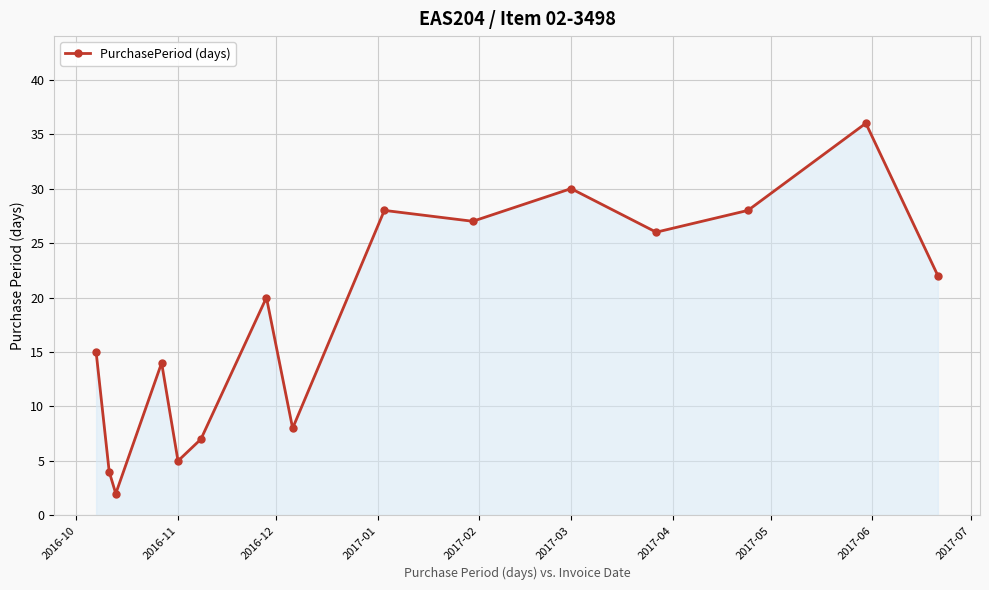

What is the maximum value shown in the chart?

36